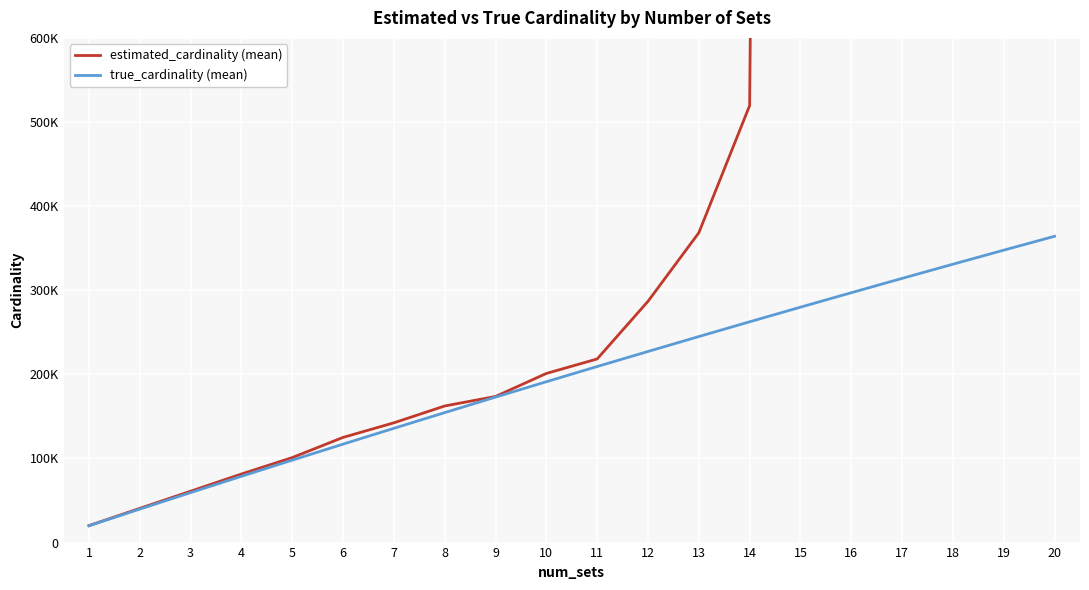

Reading left to right, transcribe all the data shown in this chart.

estimated_cardinality (mean): 20154.2	40683.3	61066.9	81527.2	101052.2	125045.7	142394.4	162405.7	173720.1	201068.4	218306.9	286852.2	368324.3	519575.0	7188996.3	13941966.1	27386938.4	66563112.1	99334038.8	112976891.5
true_cardinality (mean): 20000.0	39800.7	59403.3	78810.5	98020.2	117035.5	135862.3	154504.3	172959.1	191228.2	209310.2	227211.4	244937.5	262490.5	279857.1	297056.2	314090.8	330953.0	347636.5	364164.0